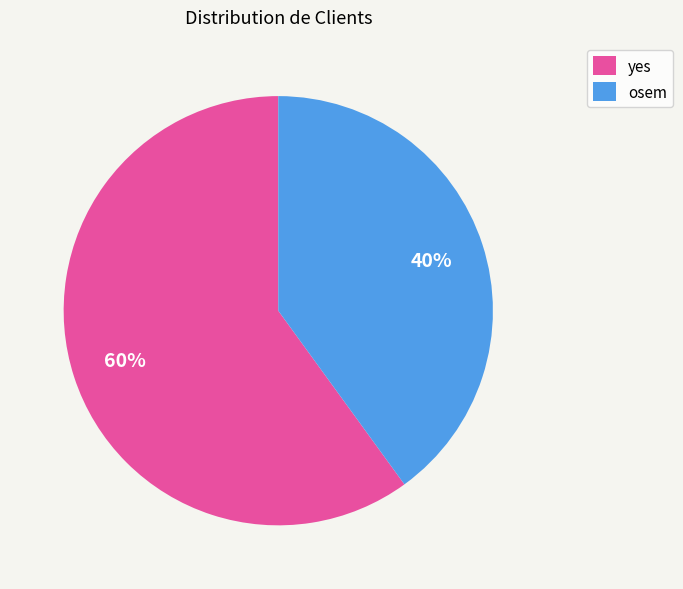

What is the smallest slice in the pie chart?

osem